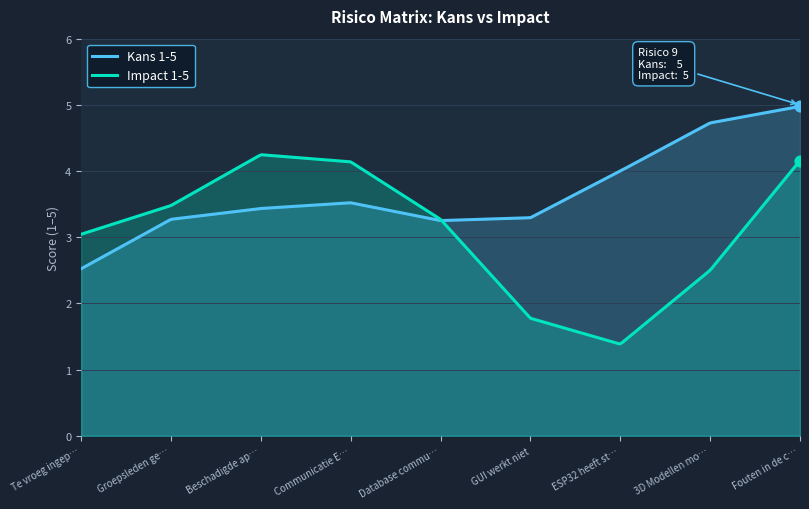

At how many categories does at least one series exceed 2?

300